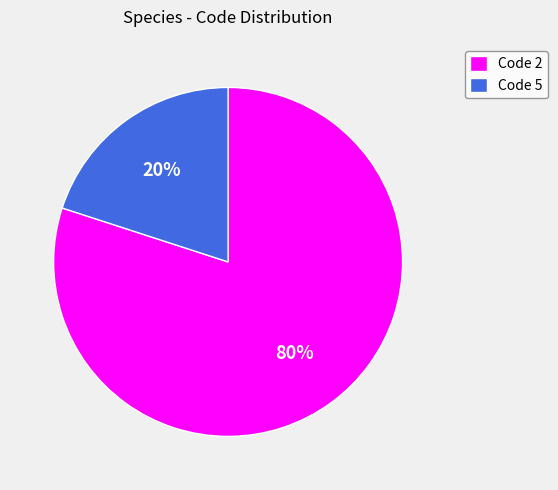

To the nearest percent, what percentage of the pie is Code 5?

20%